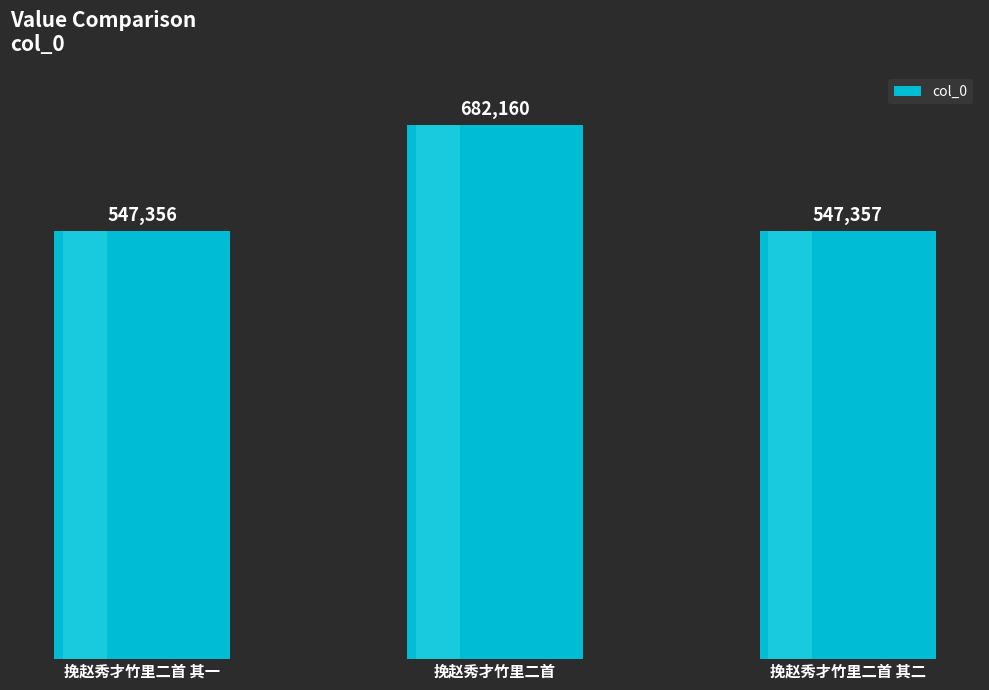

What is the maximum value shown in the chart?

682160